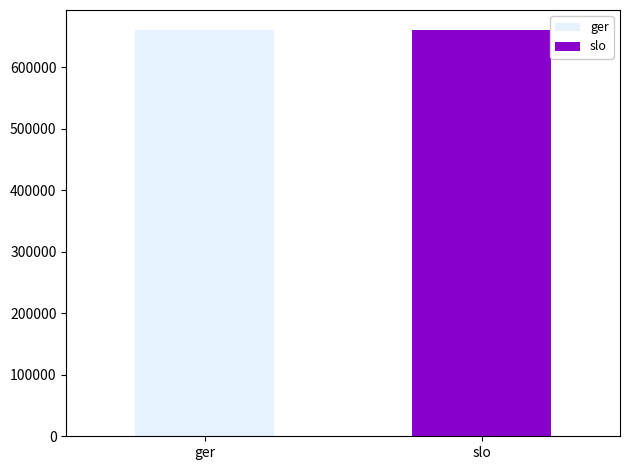

What is the lowest value of the slo series?

660053